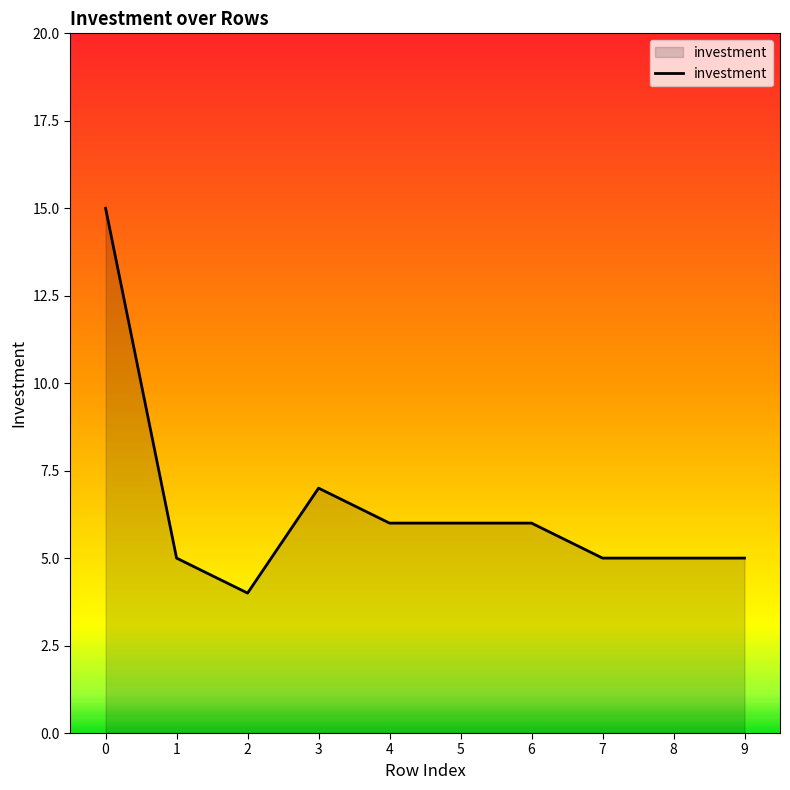

How many distinct data groups are displayed?

1